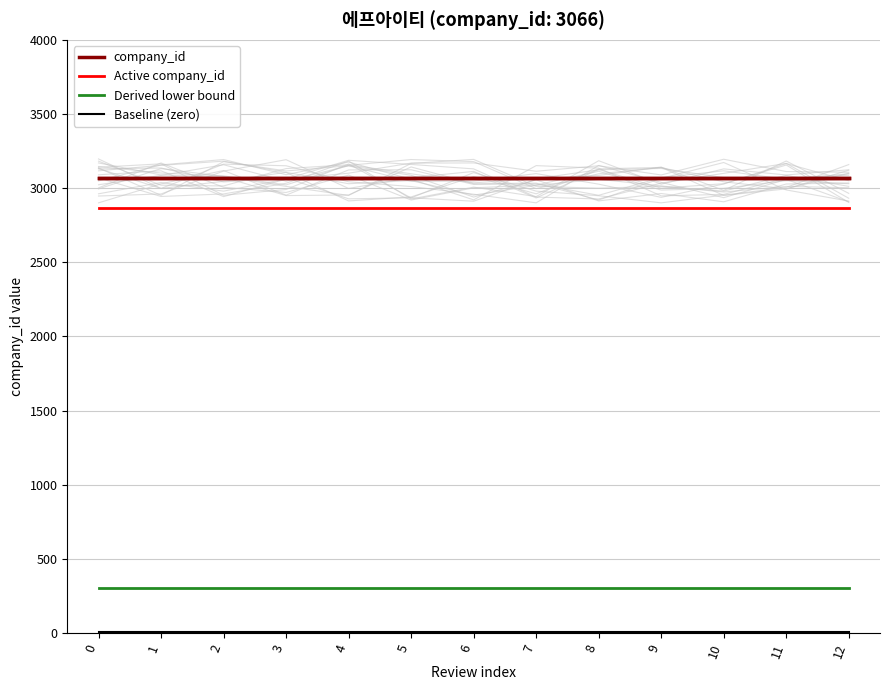

How many lines are shown in the chart?

4